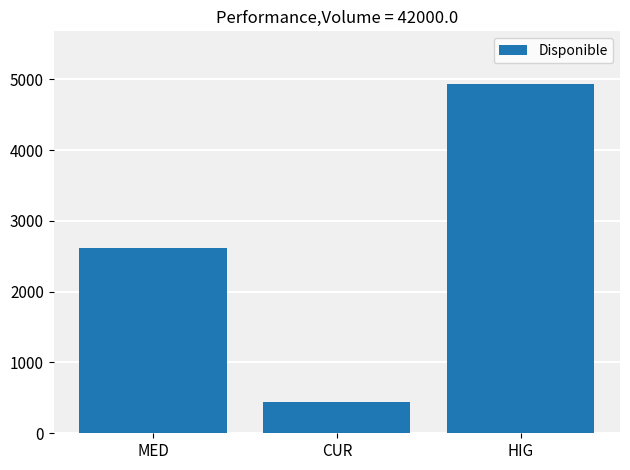

What is the approximate value at HIG, to the nearest 10?

4940